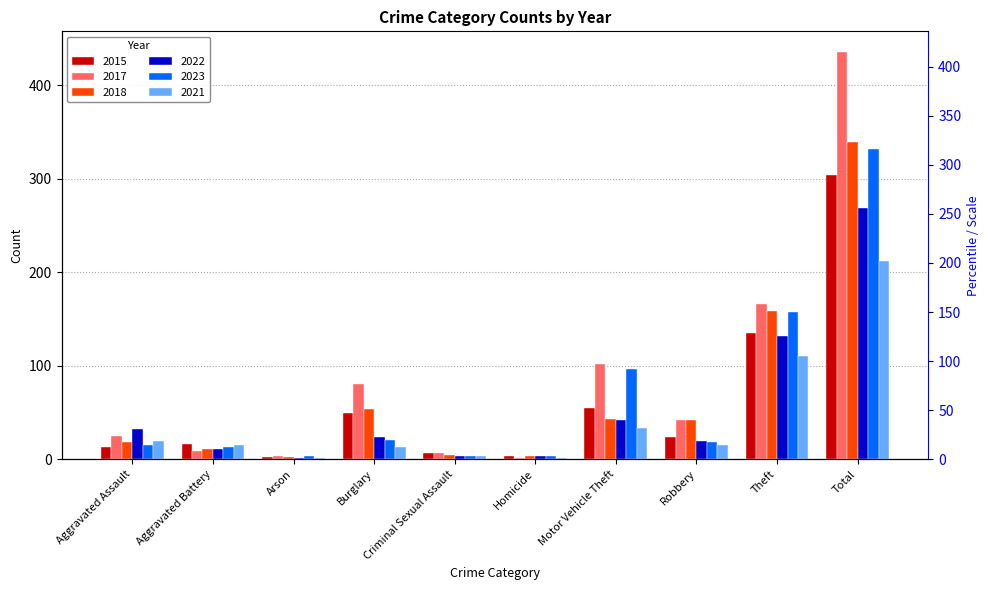

What is the difference between the second highest and second lowest values in the 2021 series?

110